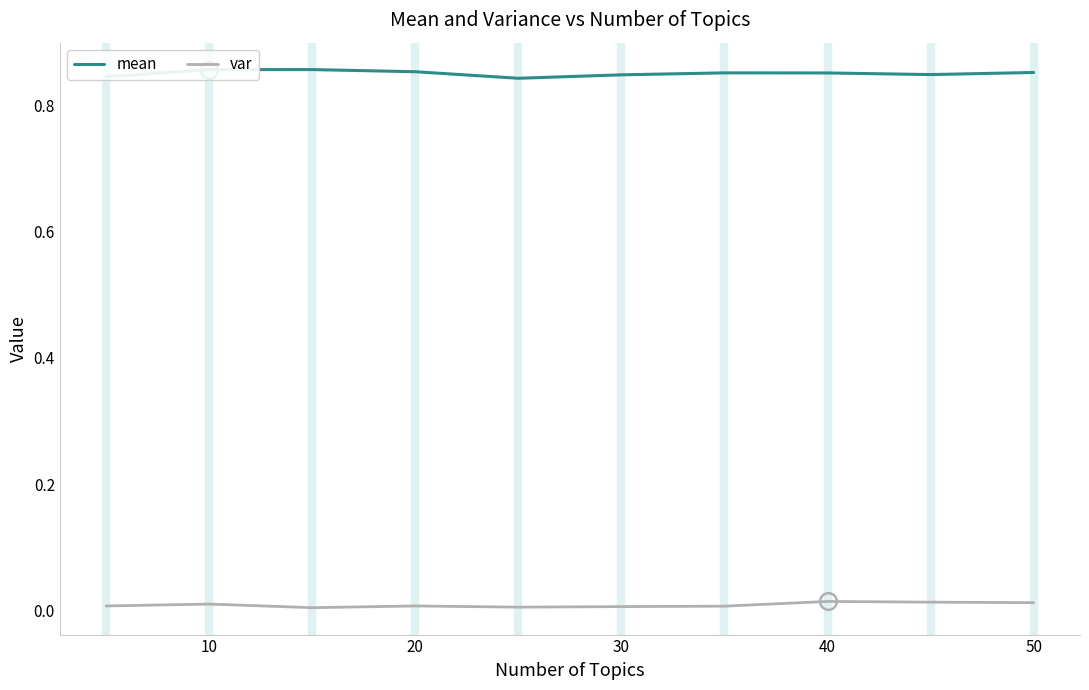

Is this an area chart (filled region under the line)?

No